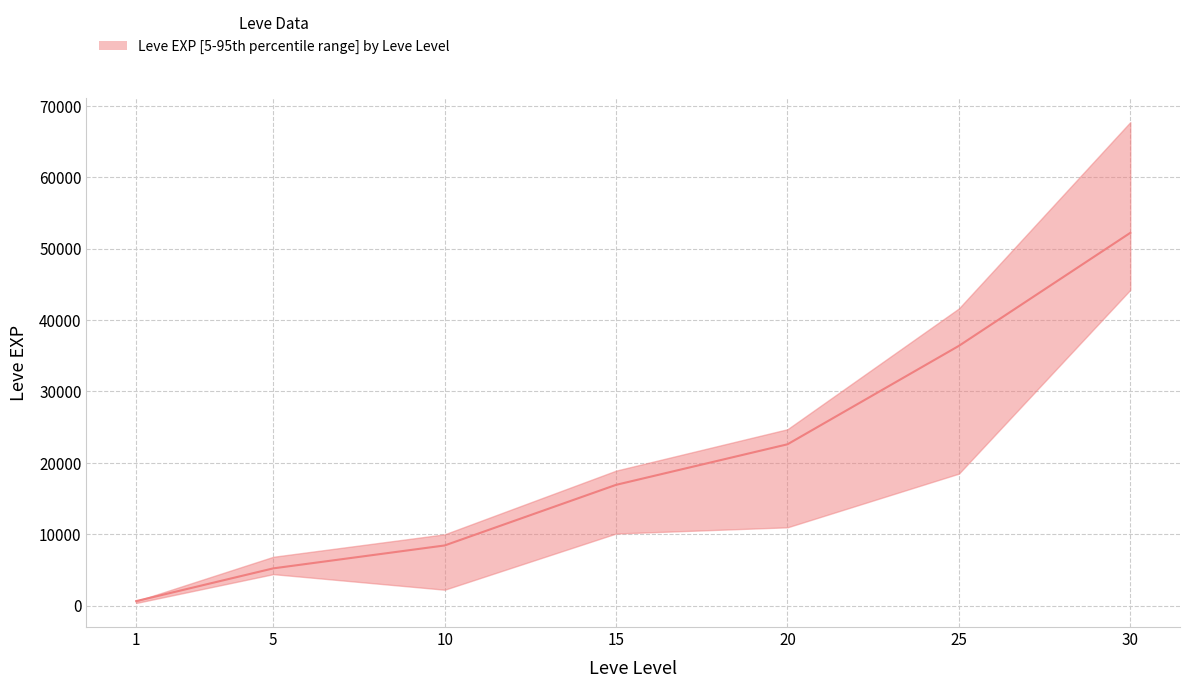

True or false: there are more than 1 points higher than both neighbors.

False